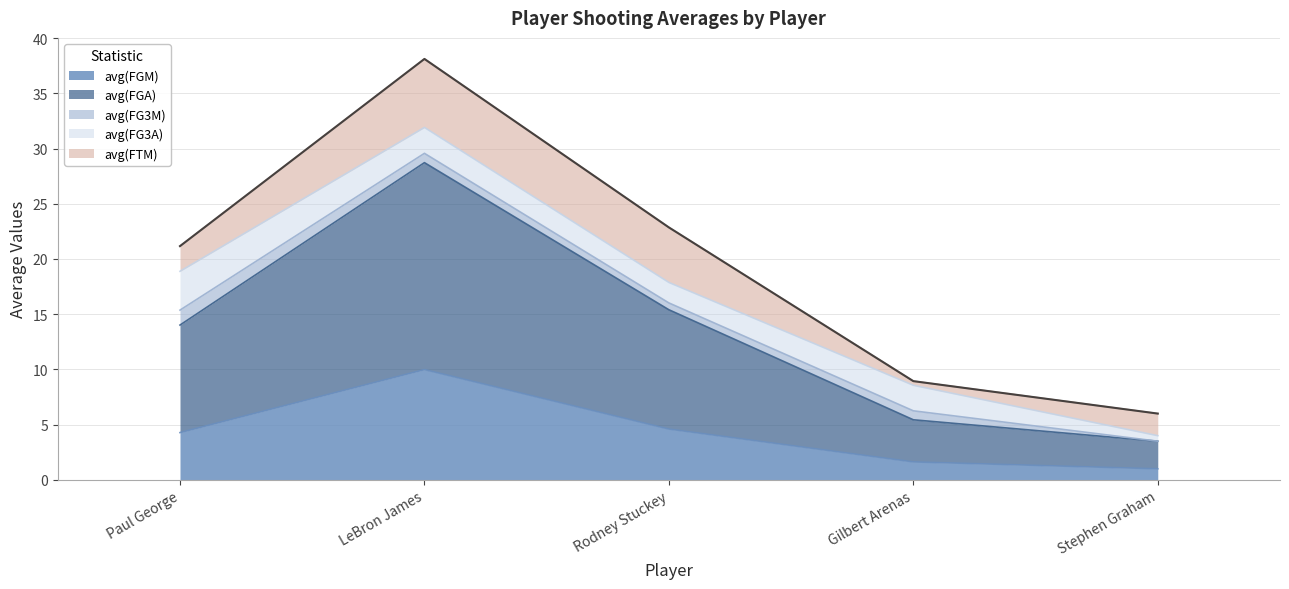

Between Rodney Stuckey and Stephen Graham, which series saw the biggest shift?

avg(FGA)